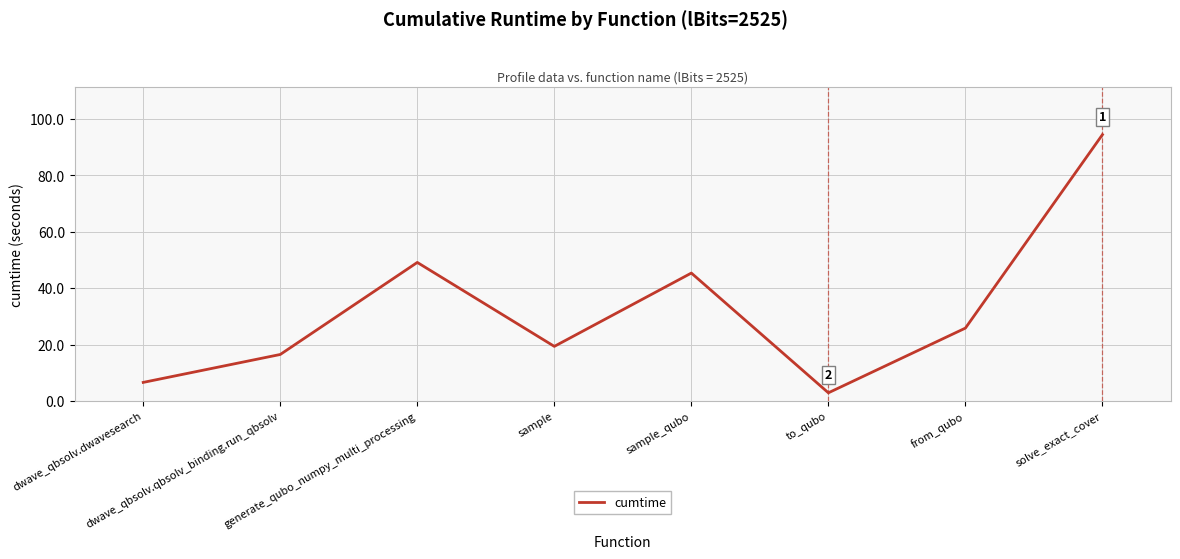

What is the sum of all values?

260.1